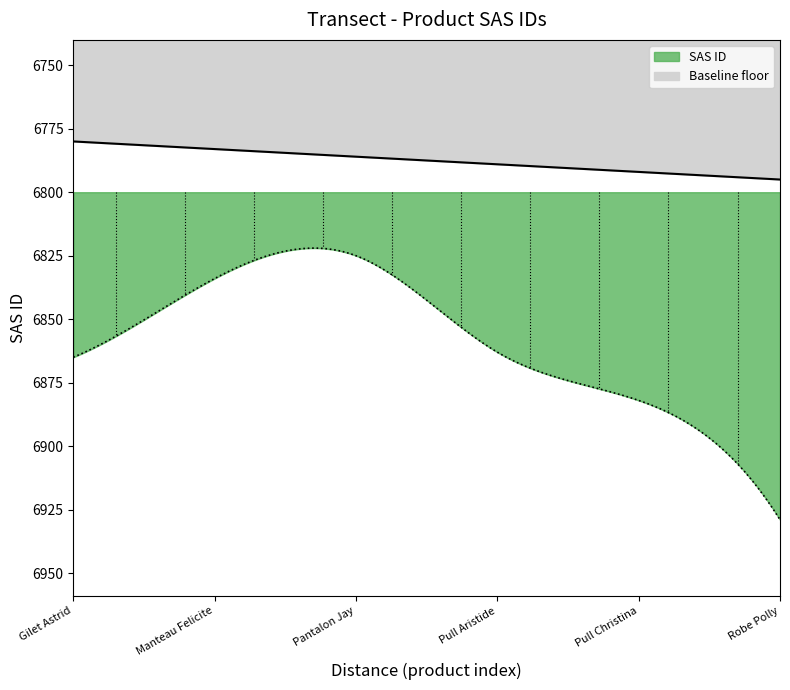

Read the value at Pull Aristide.

6863